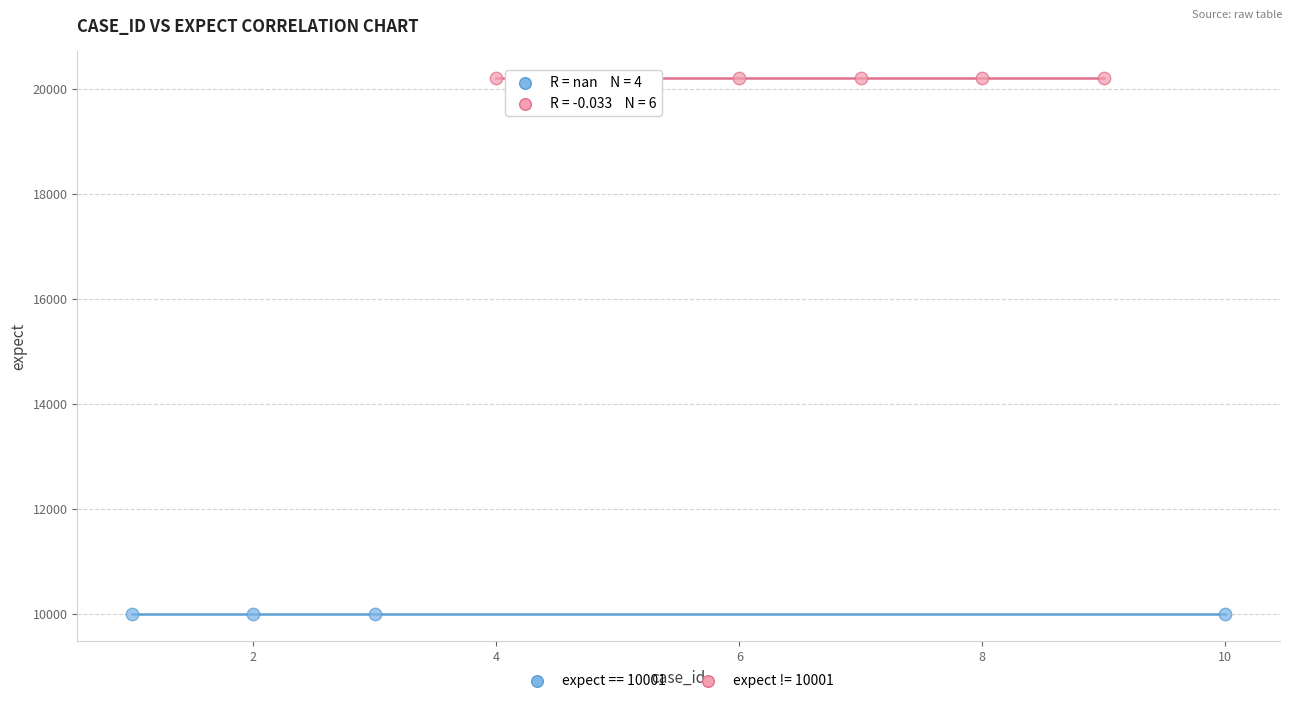

Which series contains the highest Y value?

expect != 10001